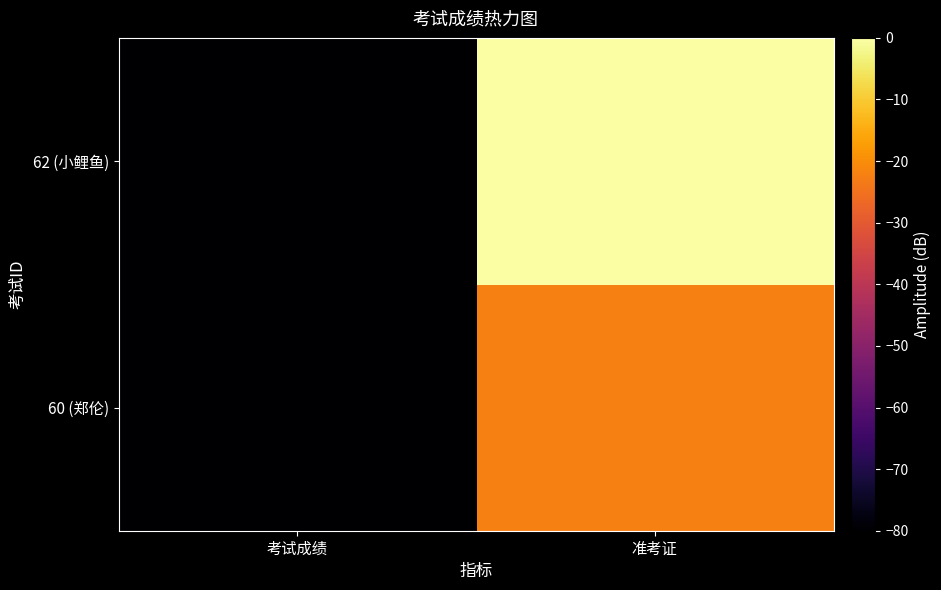

What is the spread (max minus min) of values at 考试成绩?

3.0